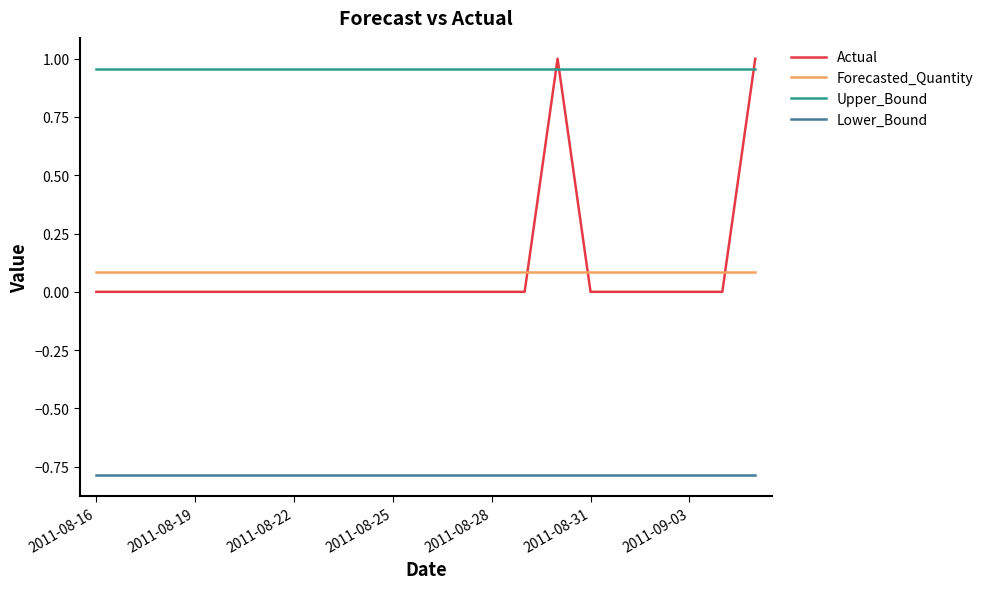

True or false: Lower_Bound and Upper_Bound cross at least once.

False